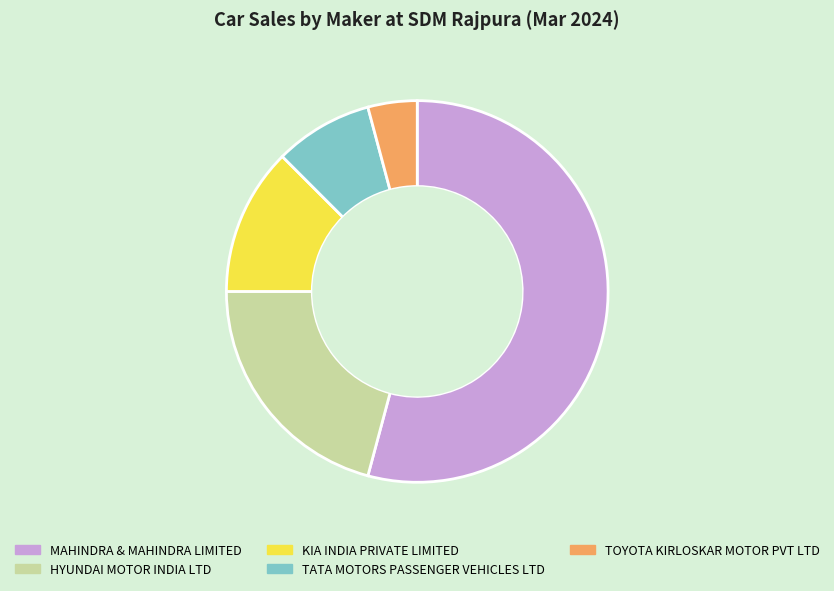

How many segments does this pie chart have?

5